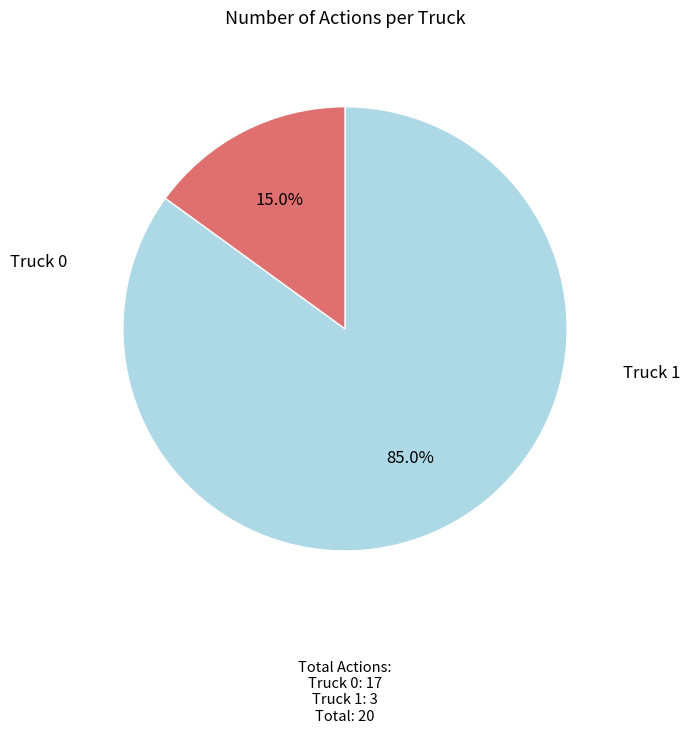

Does any single category account for the majority?

Yes